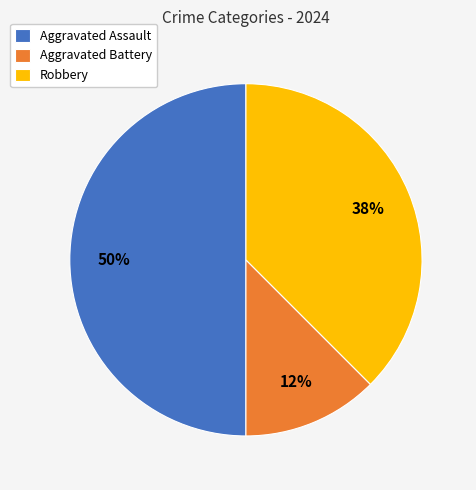

Which category has the smallest portion of the pie?

Aggravated Battery